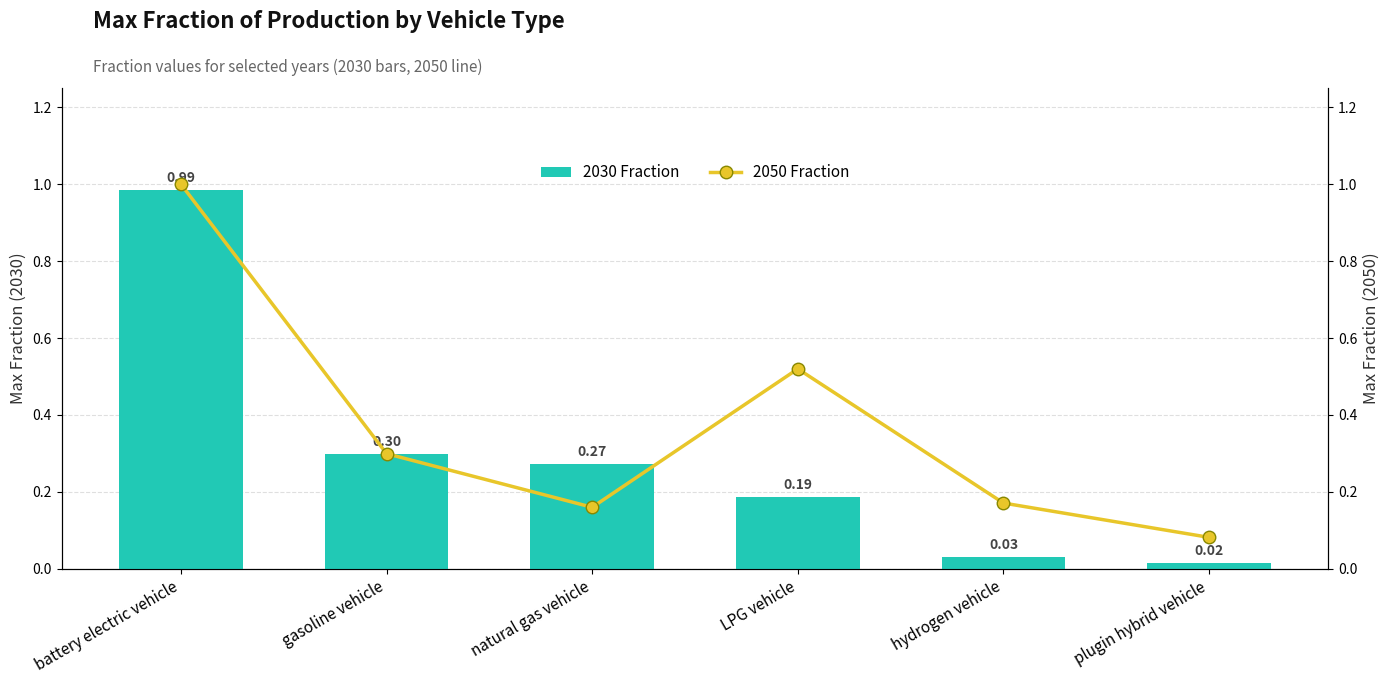

What is the value of the 2050 Fraction bar at the 3rd from the left?

0.2